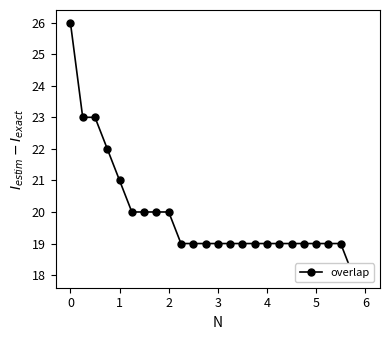

Is it true that the value at 22 is 19?

True